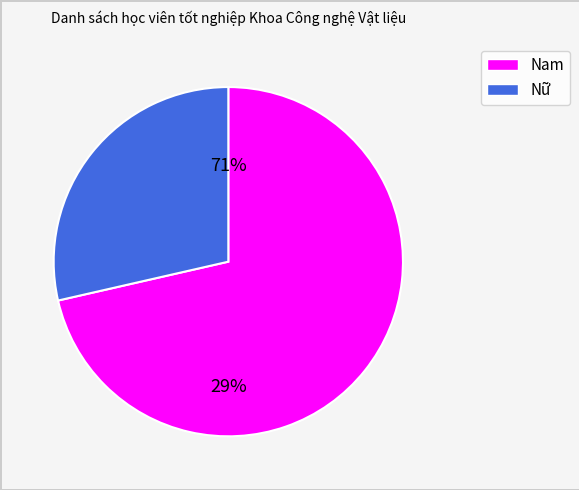

Is Nam the majority of the pie?

Yes